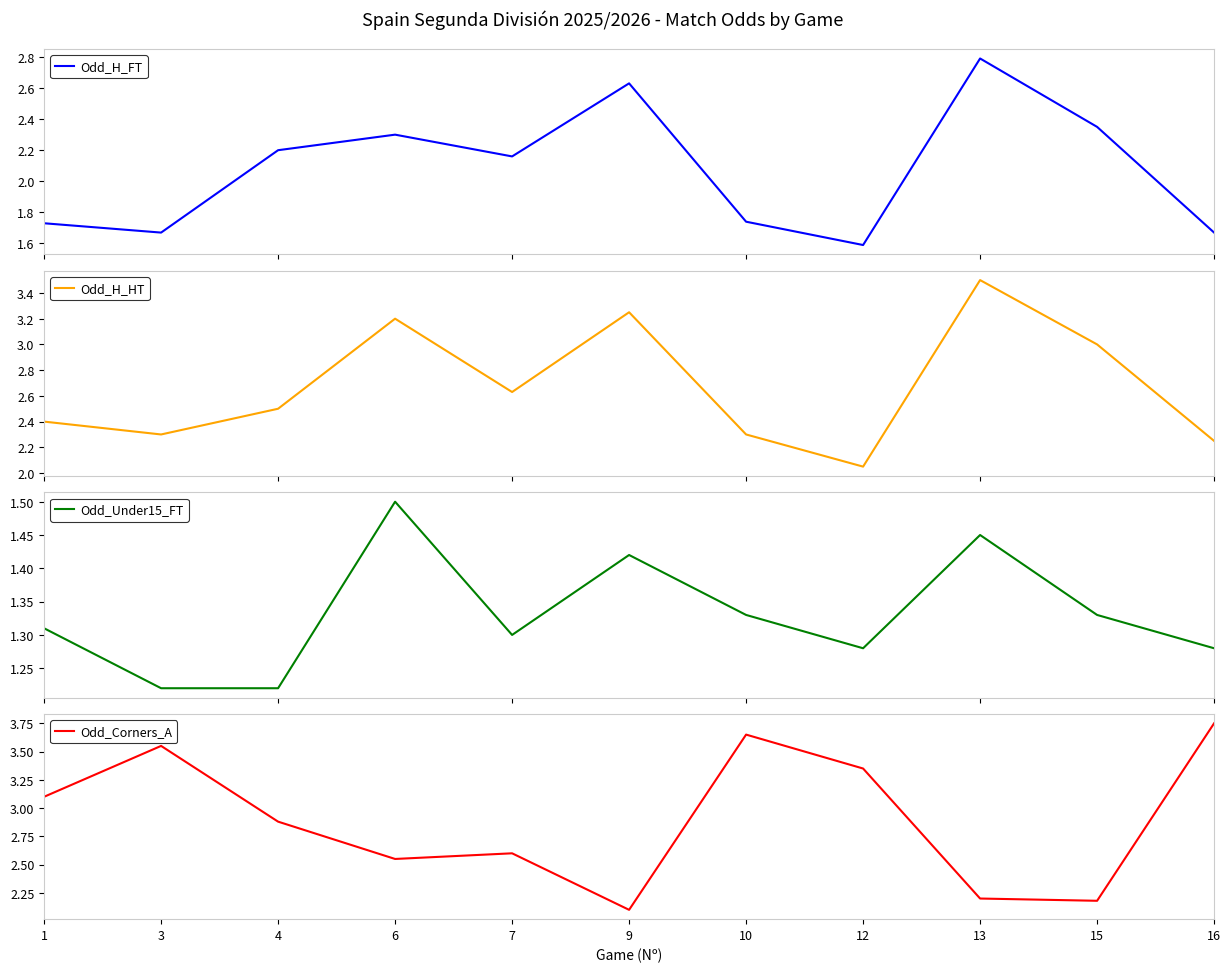

Where is the first local minimum for Odd_Under15_FT?

7